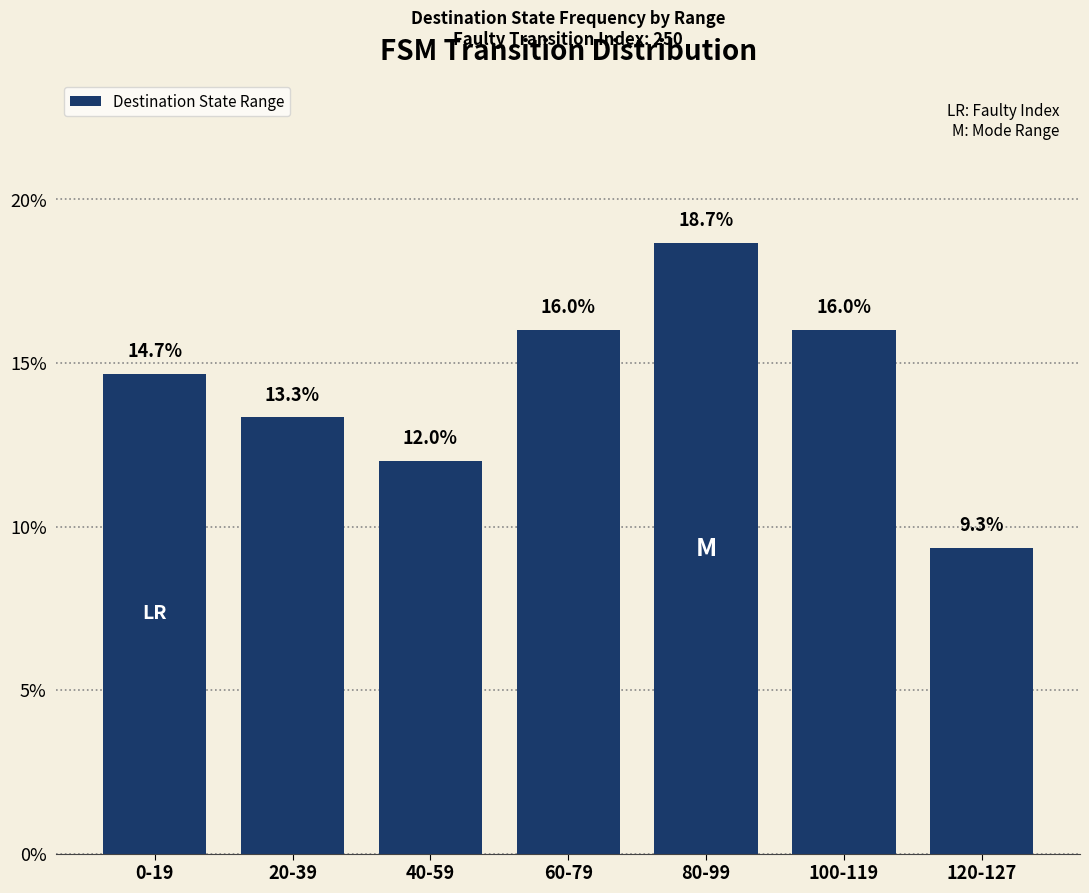

How many data points are less than 14?

3